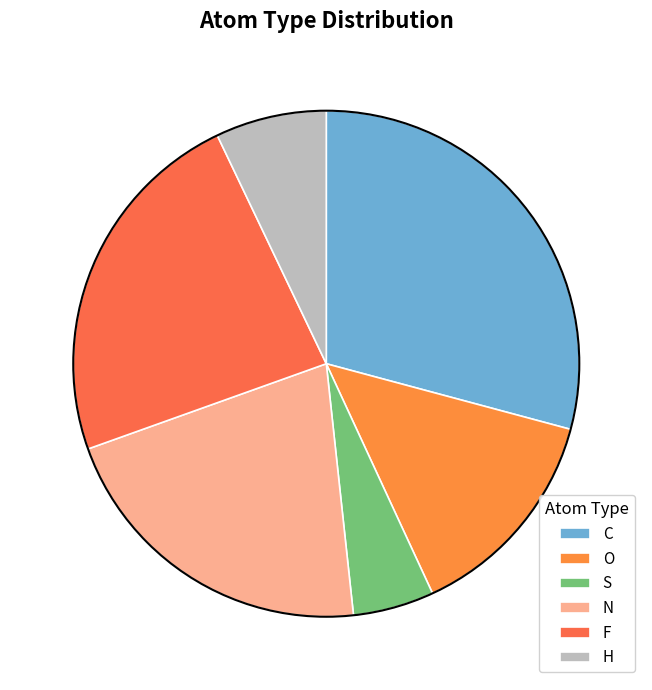

Count the number of slices in the pie.

6